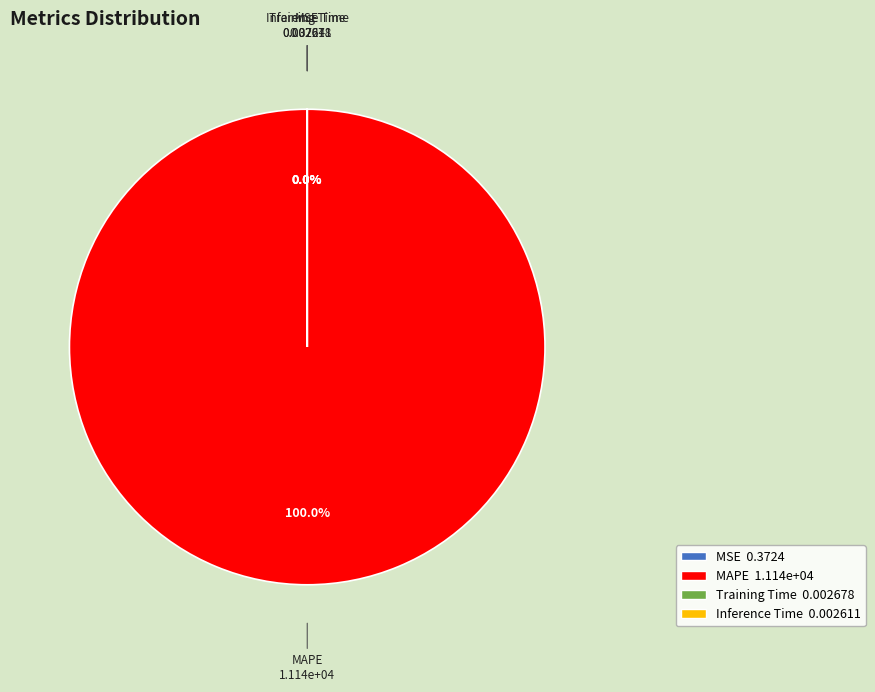

How many segments does this pie chart have?

4